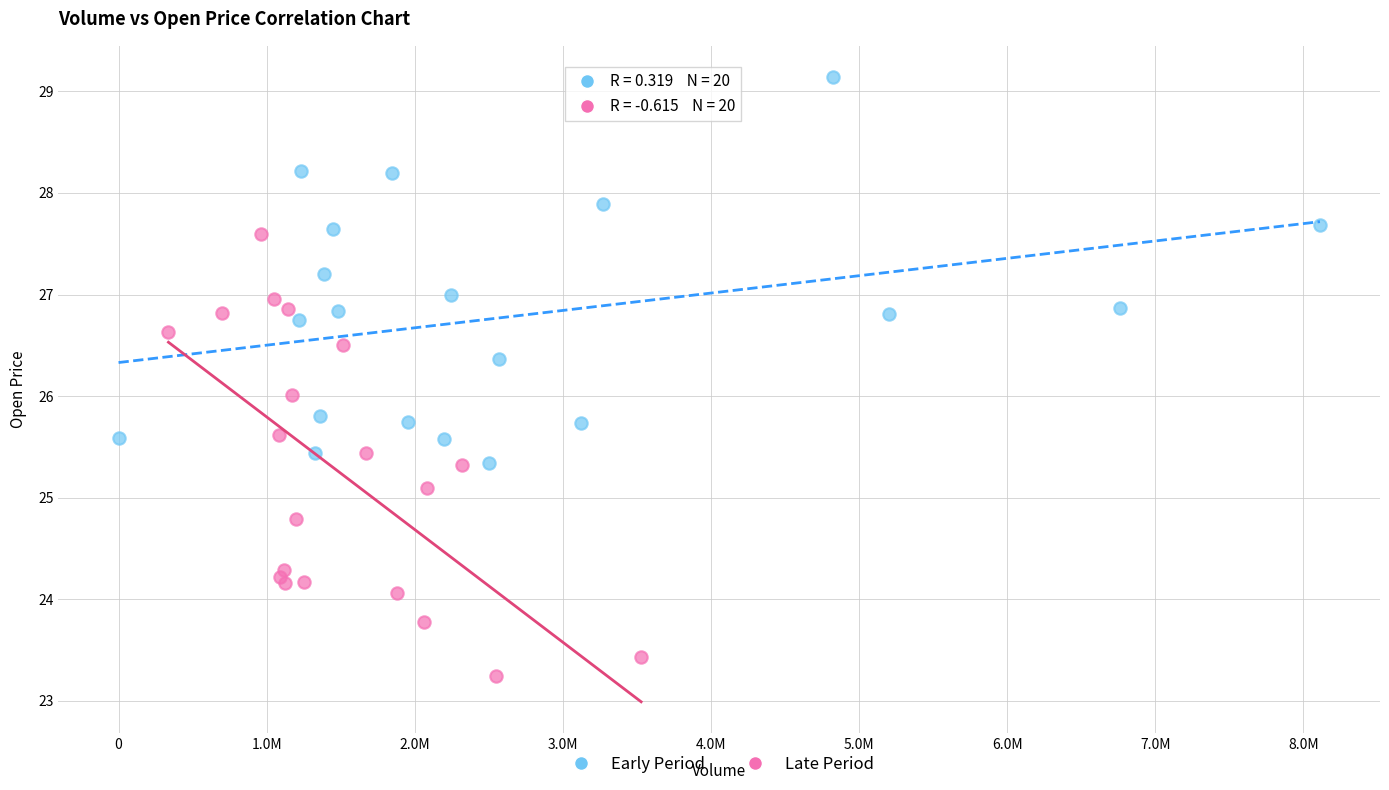

Which series has the widest spread of Y values?

Late Period